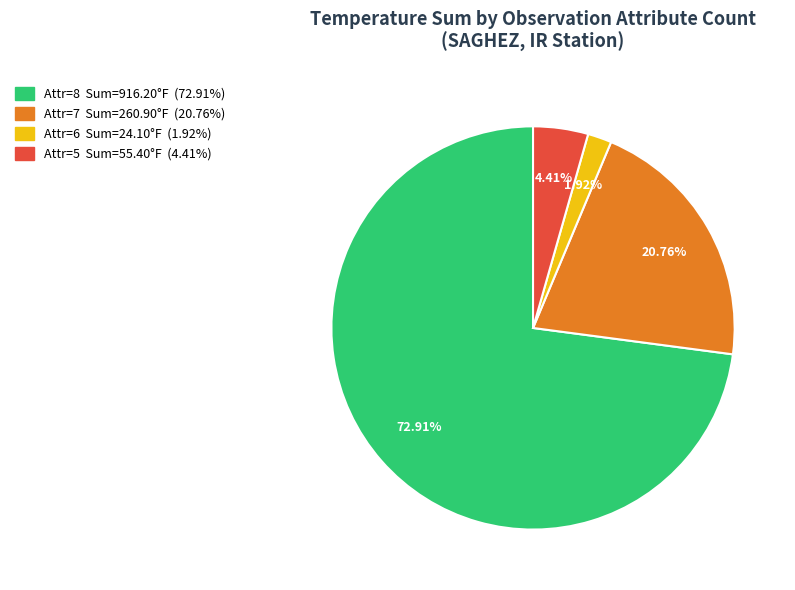

Is there any slice that represents more than half of the pie?

Yes